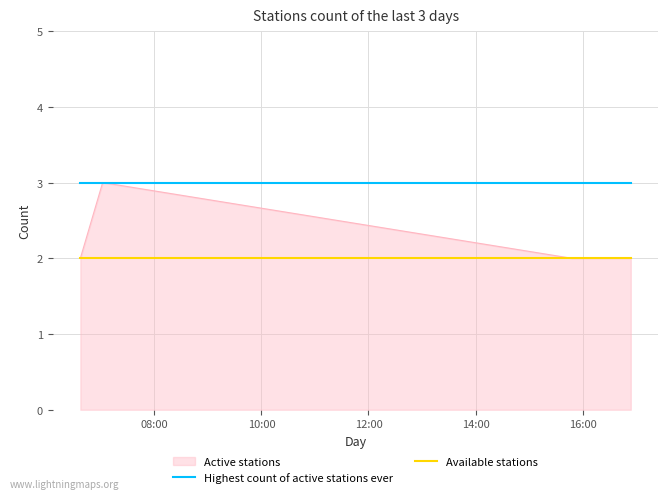

Which series has the largest total across all categories?

Highest count of active stations ever